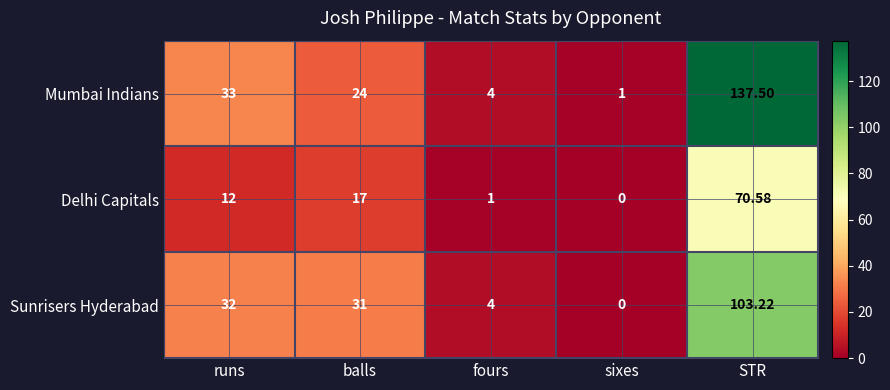

At how many categories does at least one series exceed 115?

1